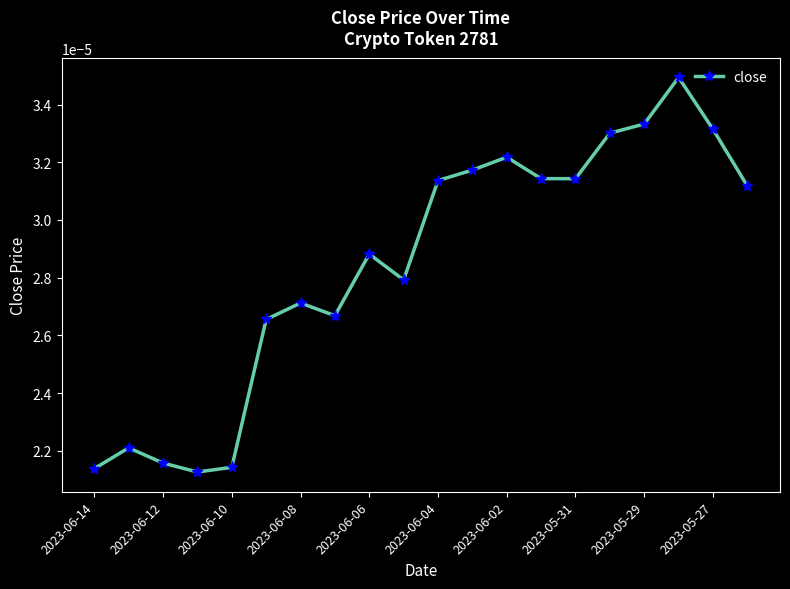

Count the values in the range 0 to 1.

20